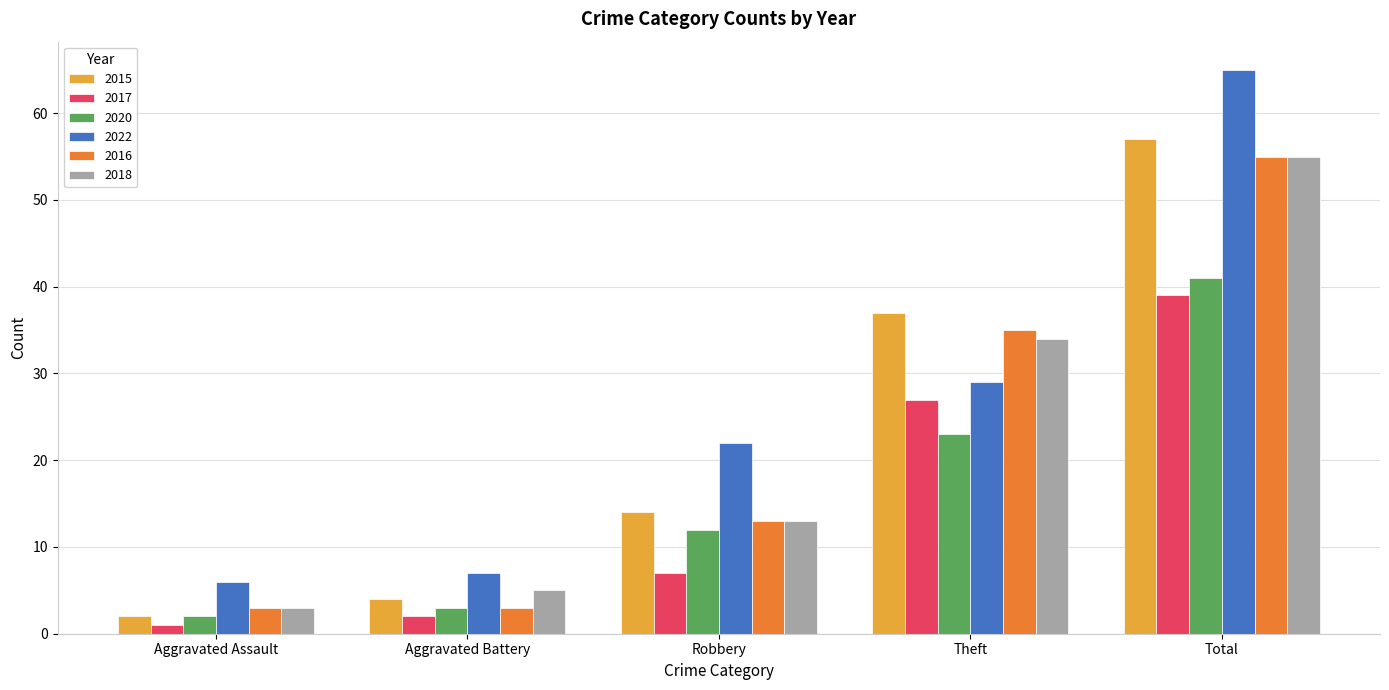

What is the difference between the maximum and minimum values in the 2015 series?

55